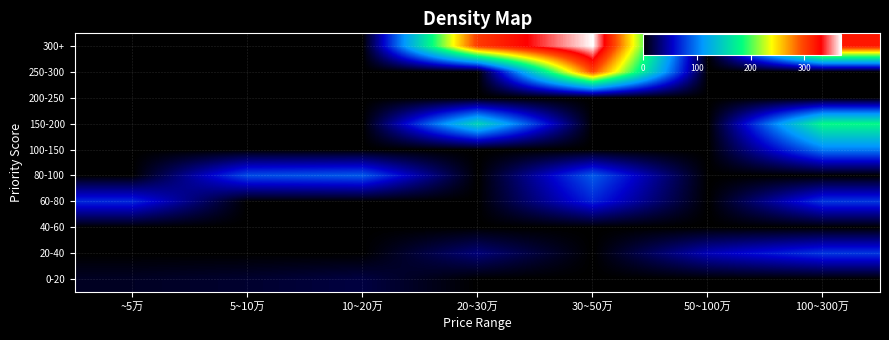

What is the difference between the highest and lowest values at 10~20万?

88